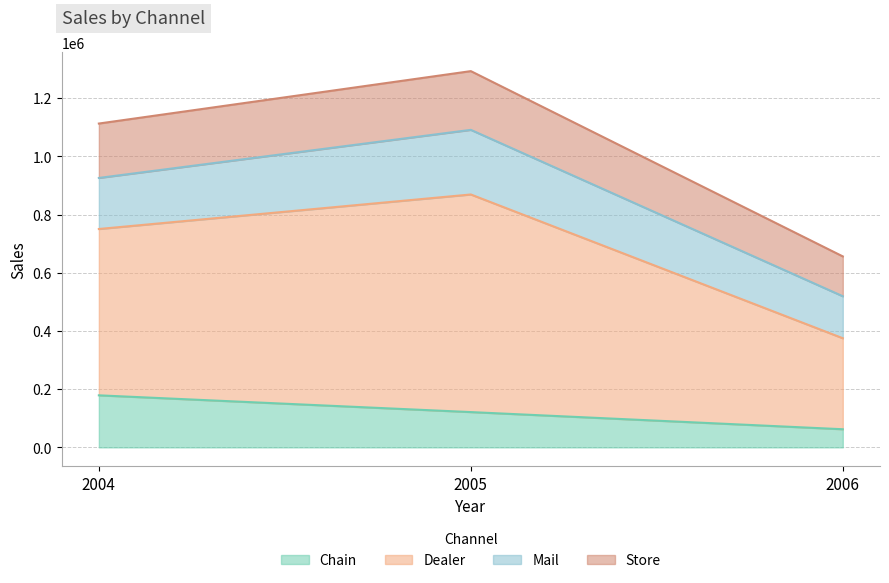

Which series has the largest total across all categories?

Dealer